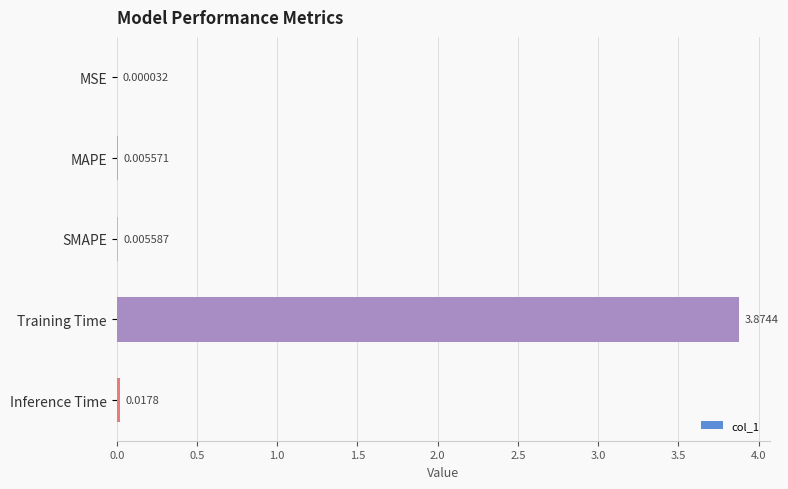

Between MAPE and Inference Time, which is larger?

Inference Time